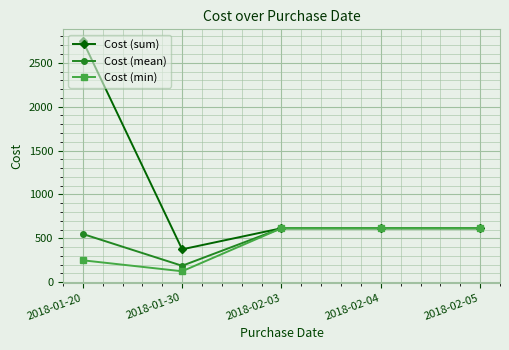

True or false: Cost (sum) has more than 1 points higher than both neighbors.

False